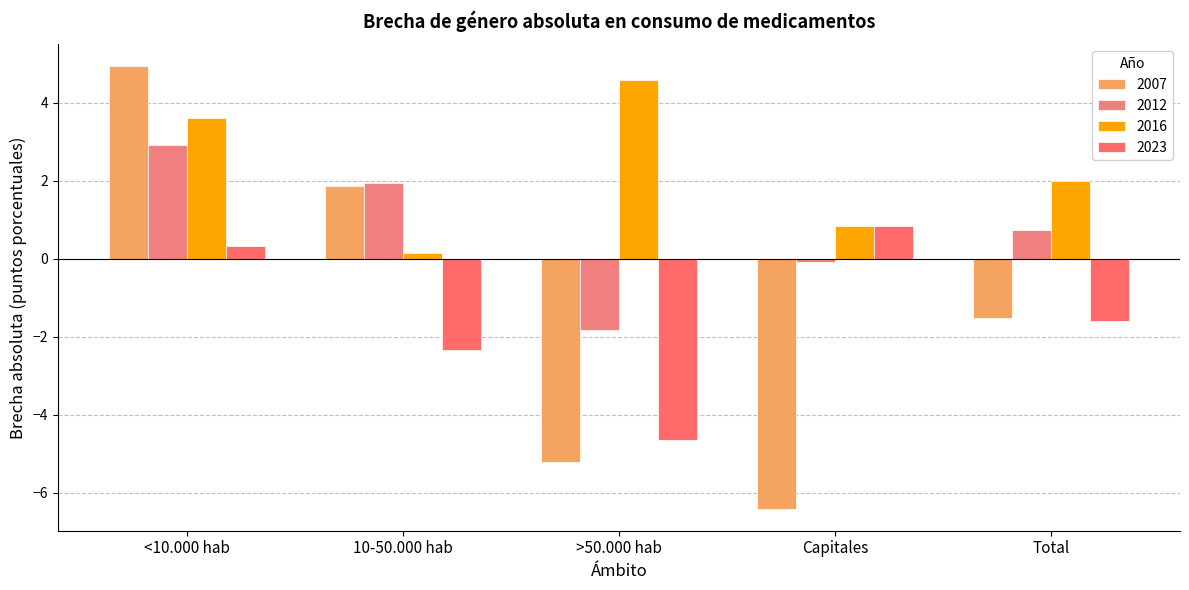

What is the difference between the 2016 values at <10.000 hab and 10-50.000 hab?

3.5